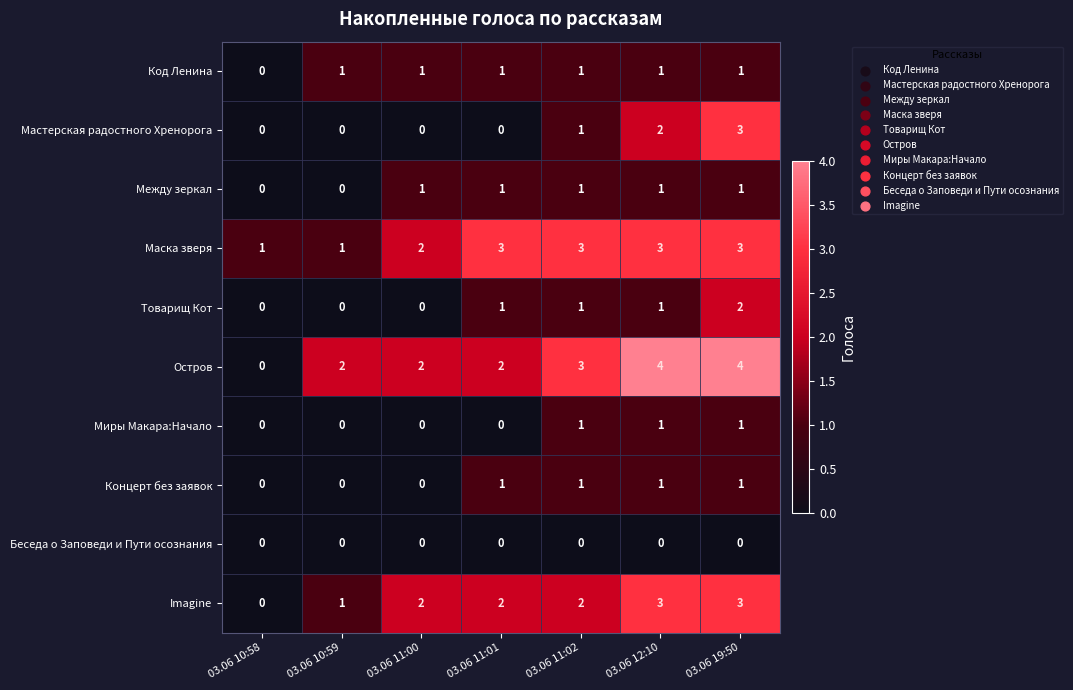

The Imagine series shows 0 at 03.06 10:58. True or false?

True